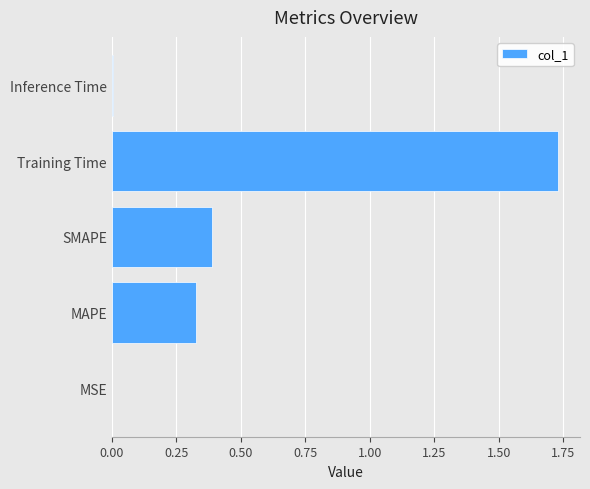

True or false: the data shows 0.4 at SMAPE.

True